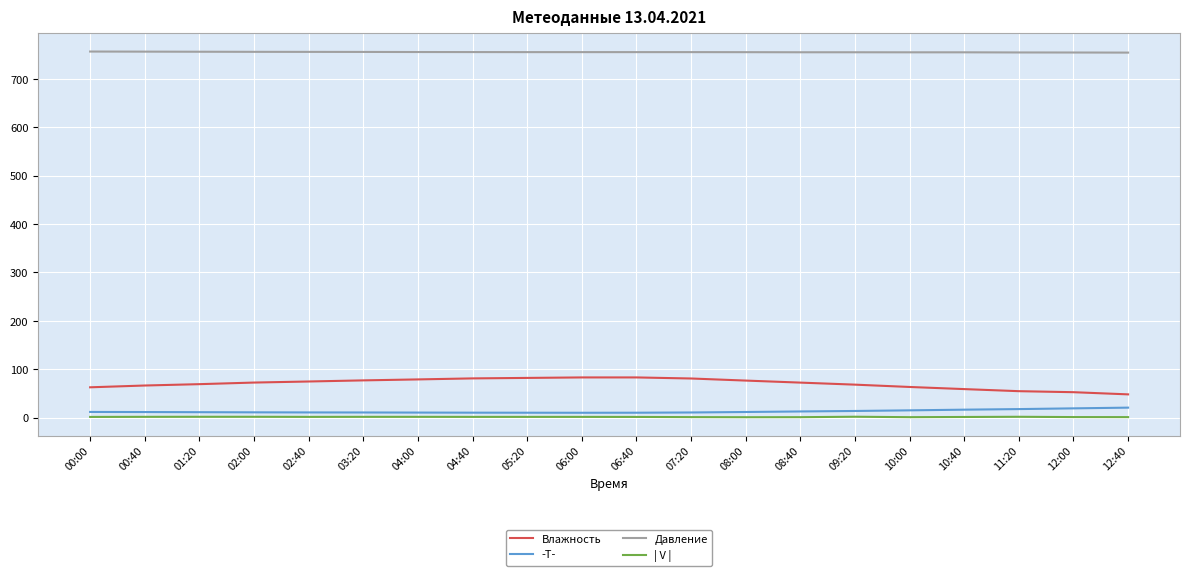

The value of | V | at 01:20 is 1.7. True or false?

True